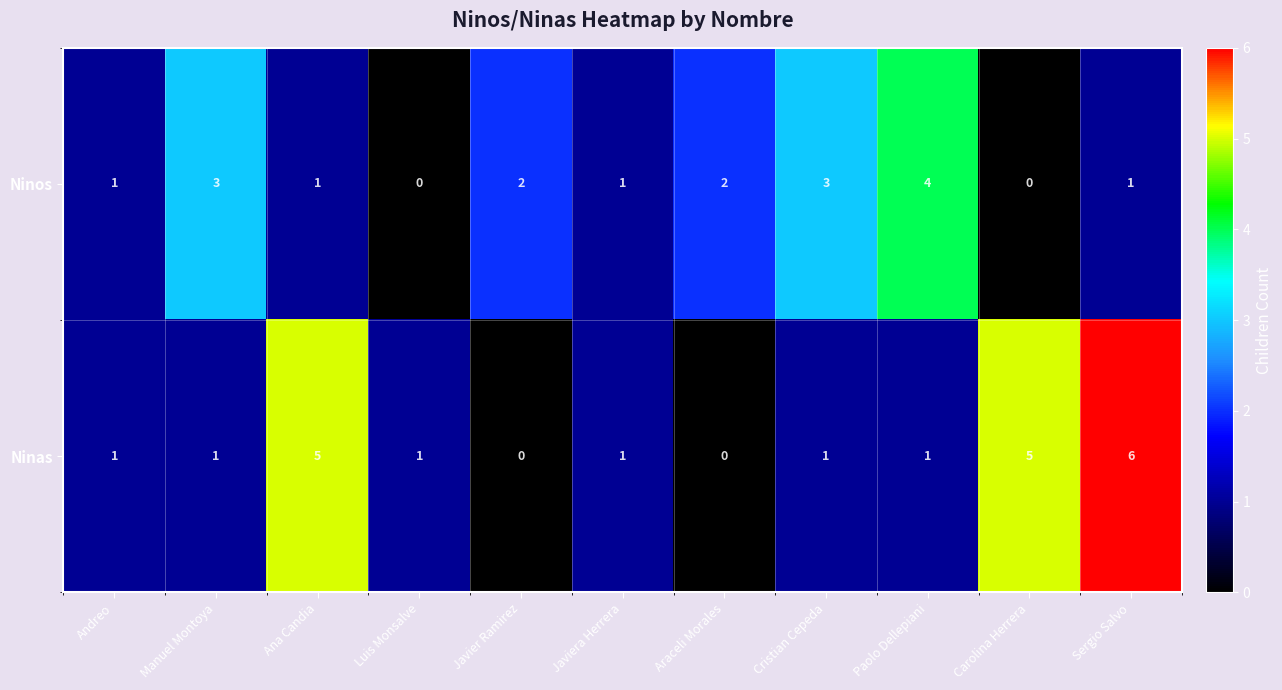

Reading left to right, list all the values displayed in this chart.

Ninos: 1	3	1	0	2	1	2	3	4	0	1
Ninas: 1	1	5	1	0	1	0	1	1	5	6